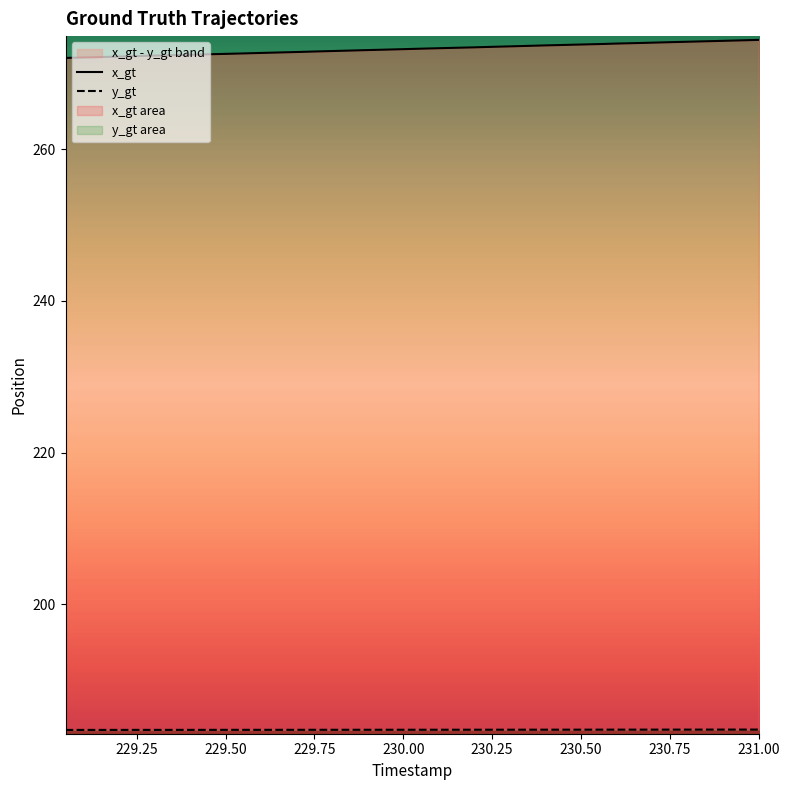

The value of y_gt at 28 is 239.6. True or false?

False